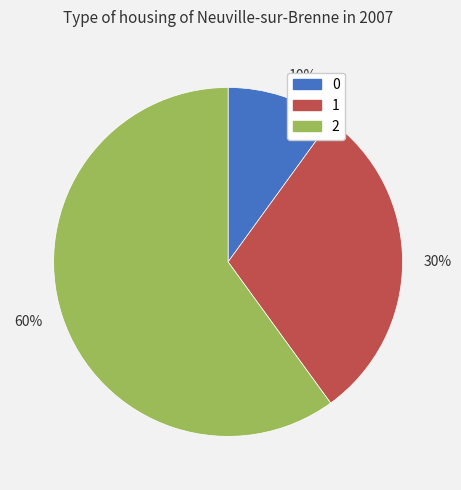

What is the ratio of the value at 1 to the value at 0?

3.0